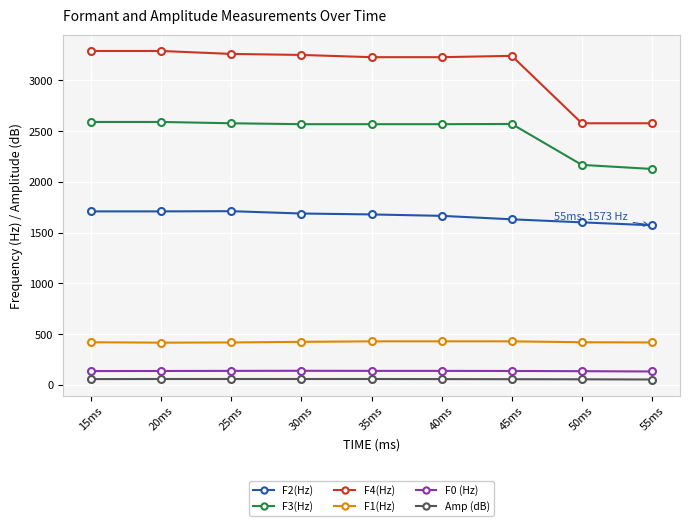

Which series has the largest total across all categories?

F4(Hz)